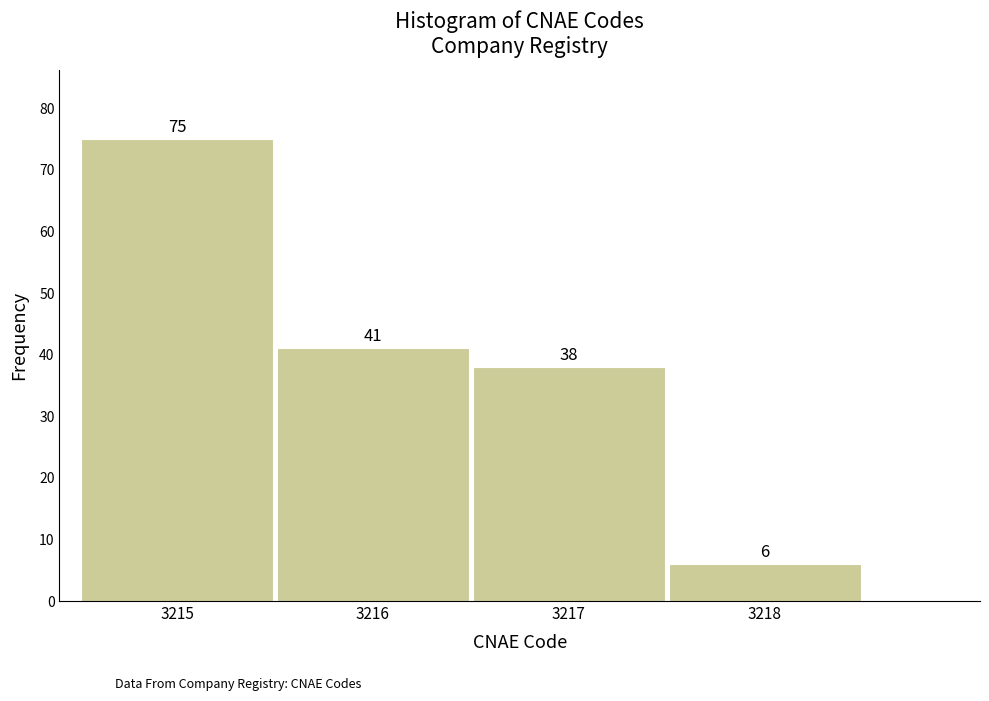

Reading left to right, transcribe this chart: for each bar, give the range it covers on the x-axis and its height.

3214.5 to 3215.5: 75
3215.5 to 3216.5: 41
3216.5 to 3217.5: 38
3217.5 to 3218.5: 6